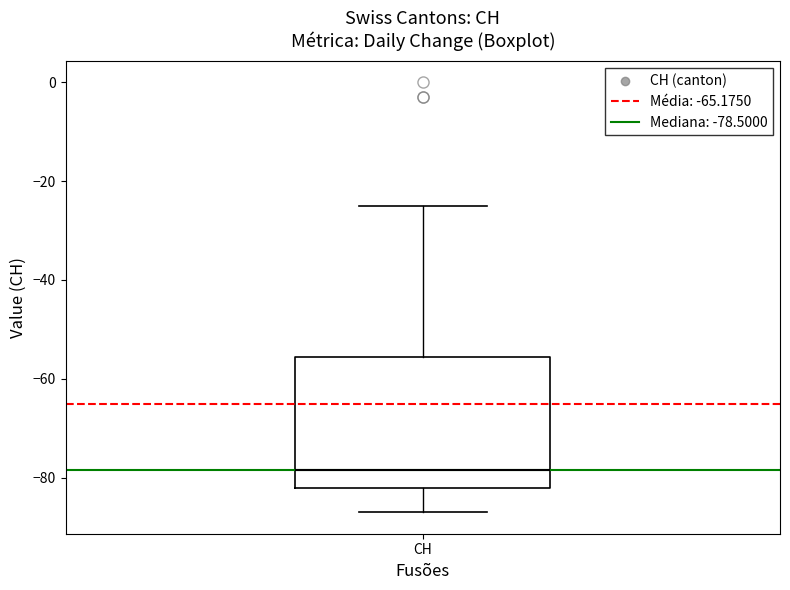

Where is the upper edge of the box for CH on the y-axis? The values are not printed on the chart, so give them approximately, as read against the axis.

-56